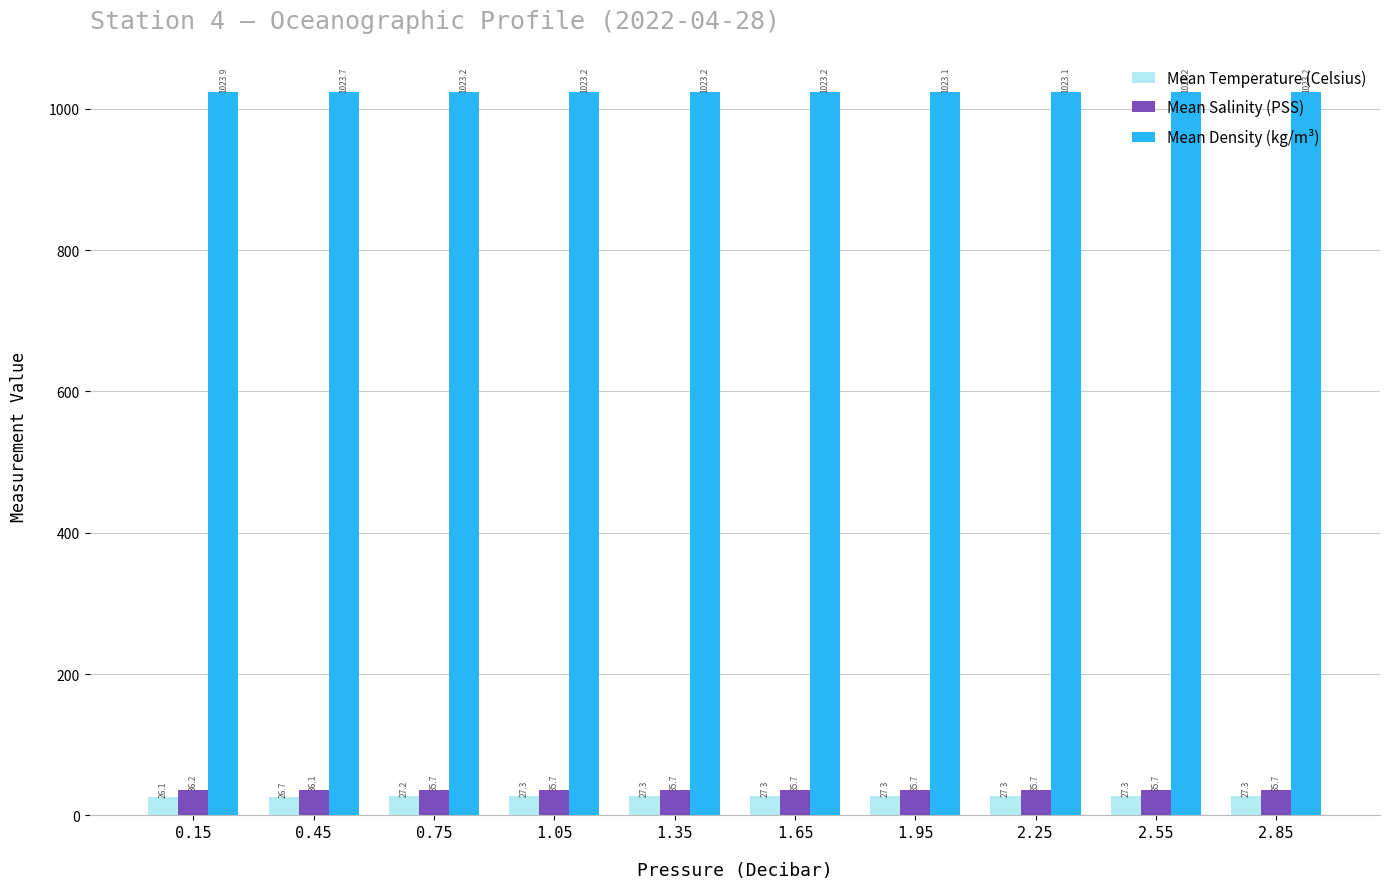

Rank the series at 1.95 from highest to lowest value.

Mean Density (kg/m³), Mean Salinity (PSS), Mean Temperature (Celsius)